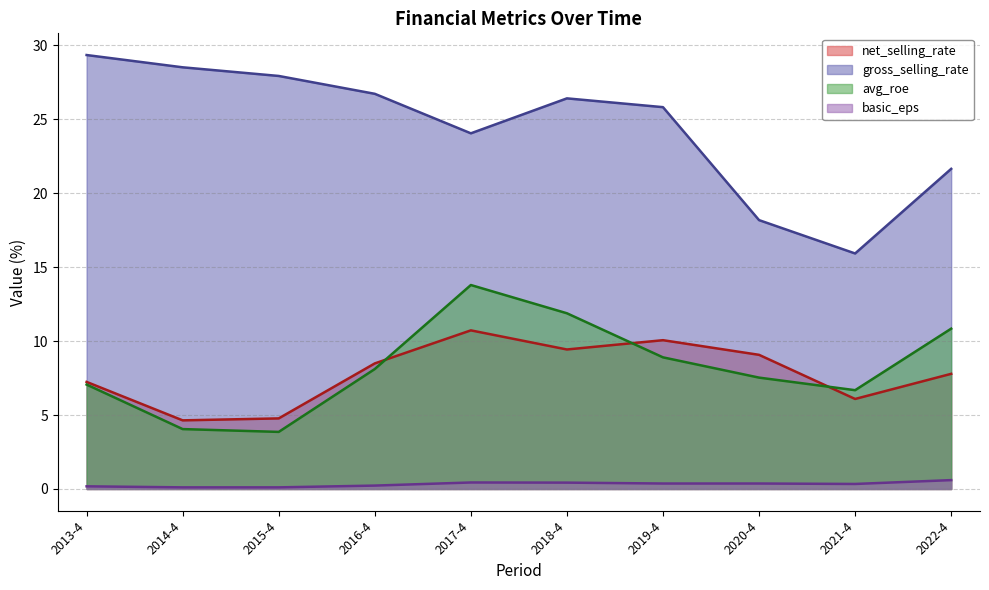

What is the total value across all series at 2014-4?

37.3